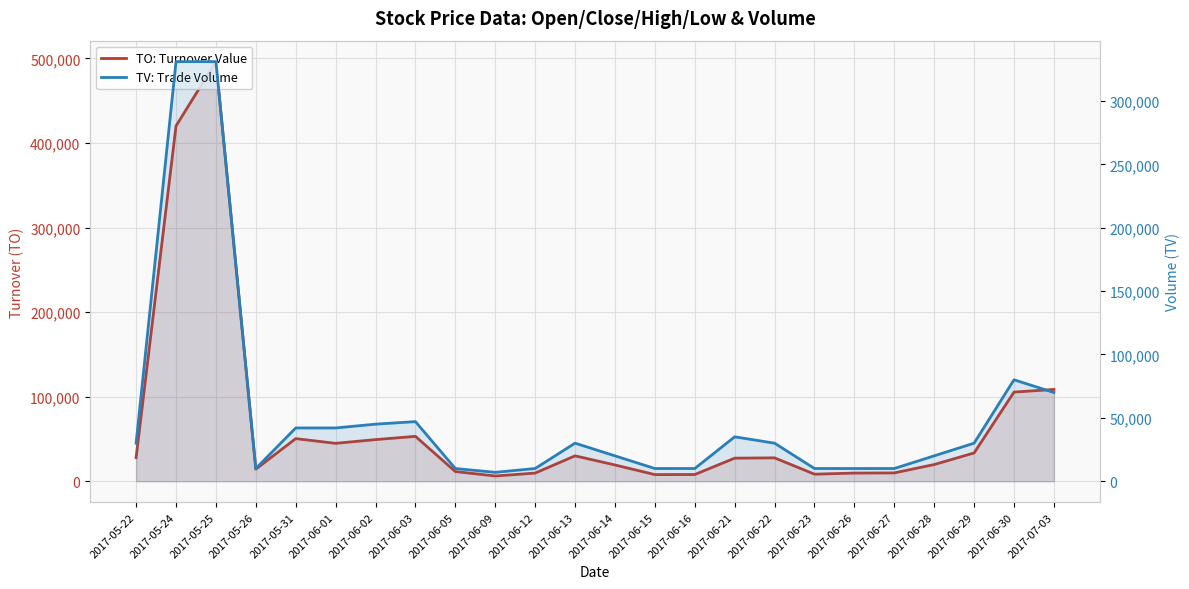

Which category has the highest value in the TV: Trade Volume series?

2017-05-24